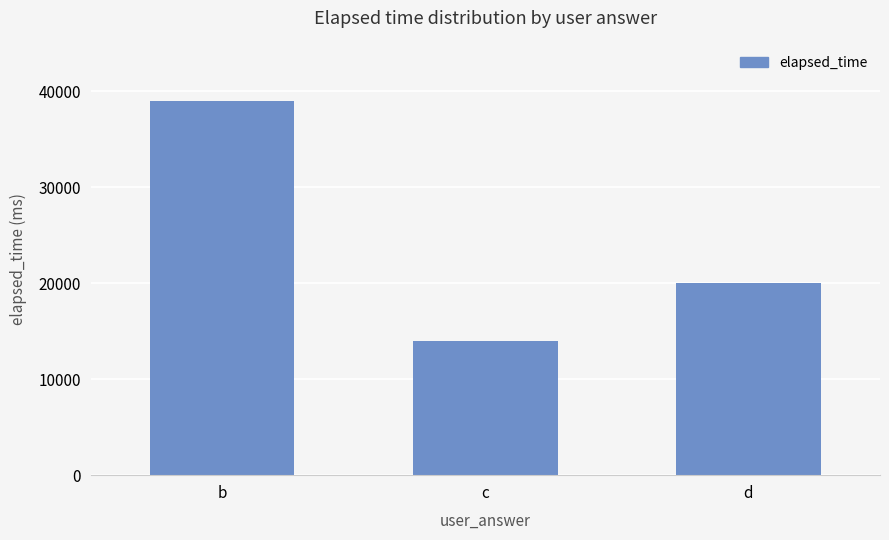

What is the difference between the values at b and c?

25000